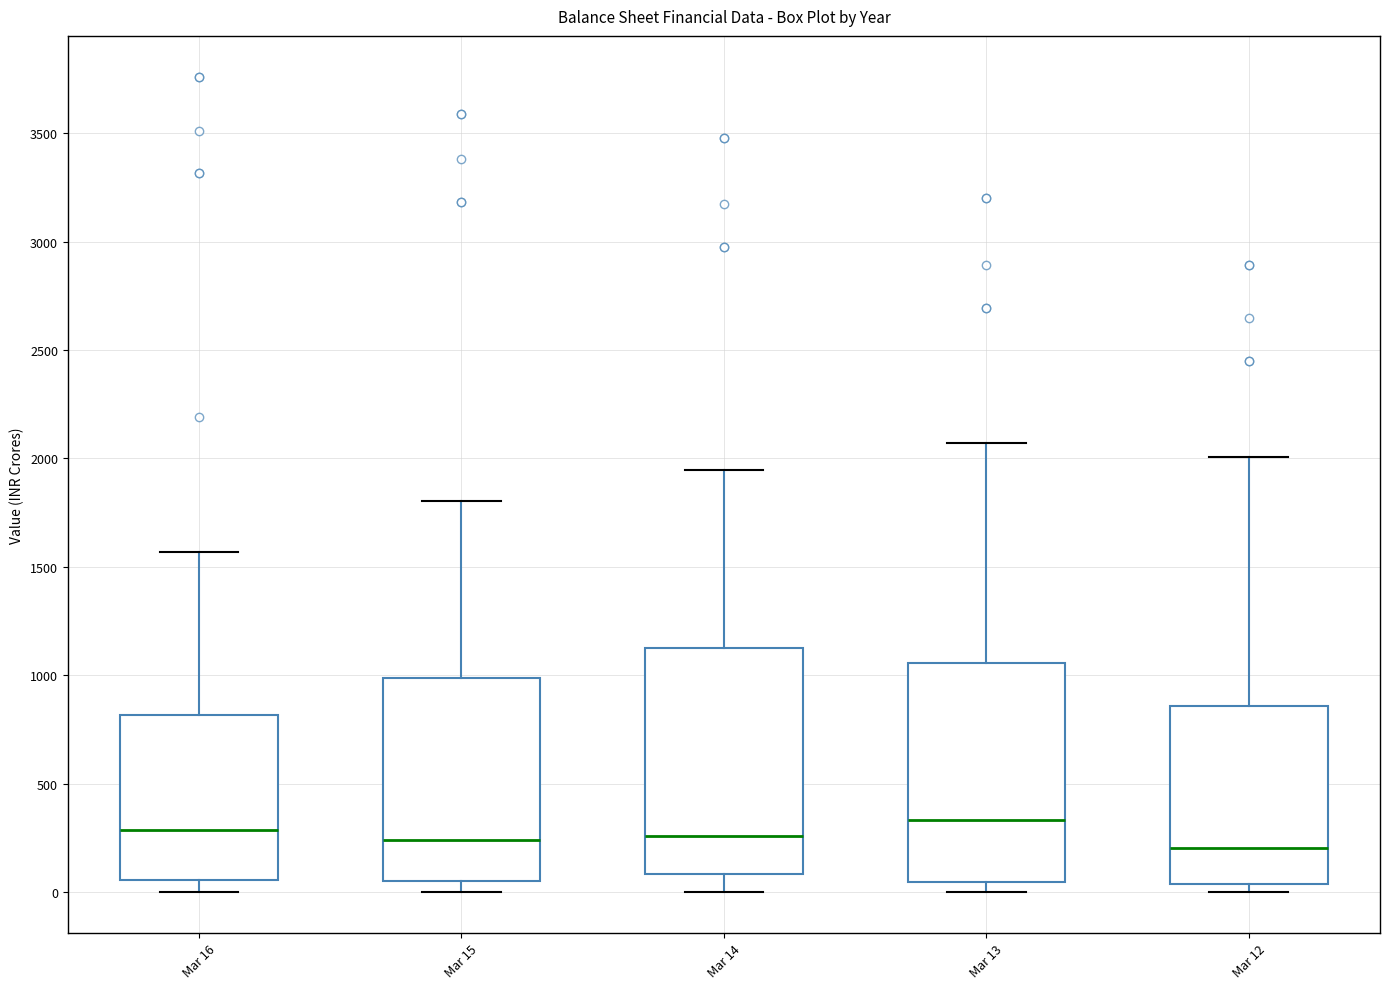

Where does the upper whisker of the box for Mar 16 end on the y-axis? The values are not printed on the chart, so give them approximately, as read against the axis.

1550